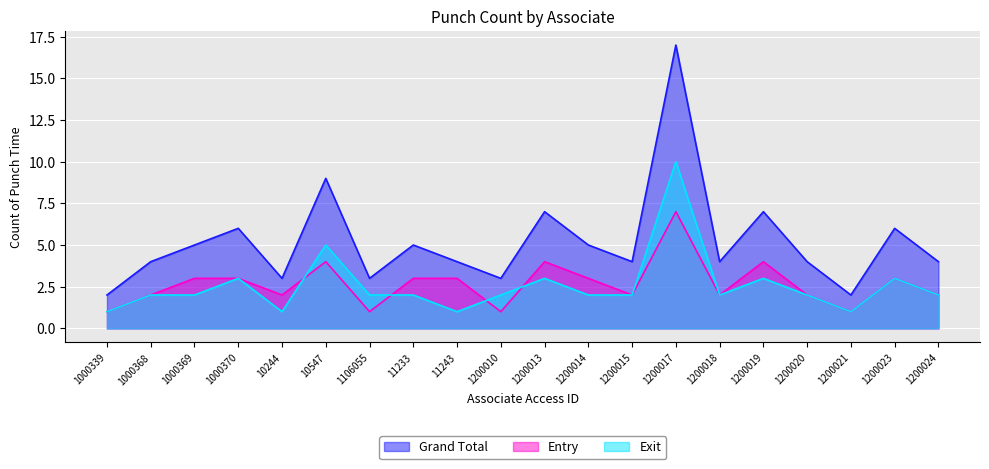

Reading left to right, extract all data points from this chart.

Grand Total: 2	4	5	6	3	9	3	5	4	3	7	5	4	17	4	7	4	2	6	4
Entry: 1	2	3	3	2	4	1	3	3	1	4	3	2	7	2	4	2	1	3	2
Exit: 1	2	2	3	1	5	2	2	1	2	3	2	2	10	2	3	2	1	3	2